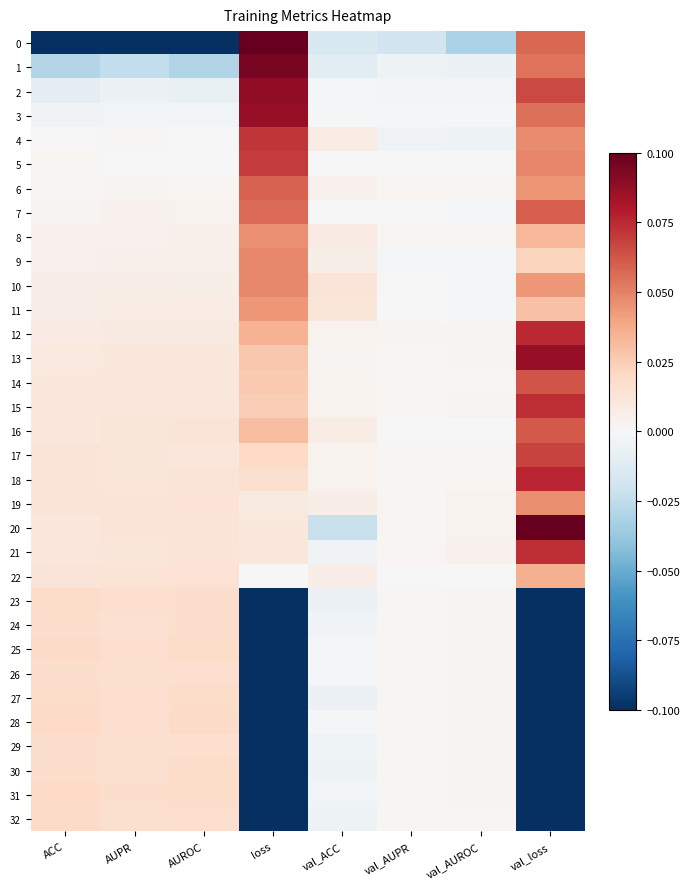

What is the minimum value shown in the chart?

-0.3